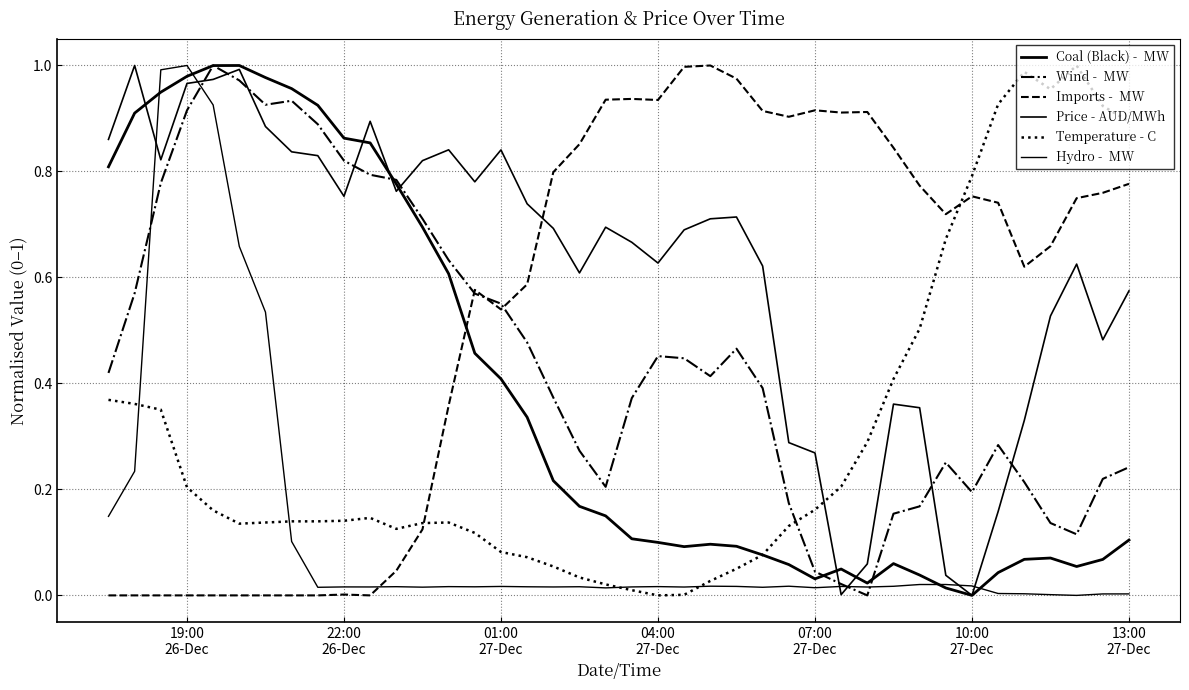

Reading right to left, what are all the values shown in this chart?

Coal (Black) -  MW: 0.1	0.1	0.1	0.1	0.1	0.0	0.0	0.0	0.0	0.1	0.0	0.0	0.0	0.1	0.1	0.1	0.1	0.1	0.1	0.1	0.2	0.2	0.2	0.3	0.4	0.5	0.6	0.7	0.8	0.9	0.9	0.9	1.0	1.0	1.0	1.0	1.0	0.9	0.9	0.8
Wind -  MW: 0.2	0.2	0.1	0.1	0.2	0.3	0.2	0.3	0.2	0.2	0.0	0.0	0.0	0.2	0.4	0.5	0.4	0.4	0.5	0.4	0.2	0.3	0.4	0.5	0.6	0.6	0.6	0.7	0.8	0.8	0.8	0.9	0.9	0.9	1.0	1.0	0.9	0.8	0.6	0.4
Imports -  MW: 0.8	0.8	0.7	0.7	0.6	0.7	0.8	0.7	0.8	0.8	0.9	0.9	0.9	0.9	0.9	1.0	1.0	1.0	0.9	0.9	0.9	0.9	0.8	0.6	0.5	0.6	0.4	0.1	0.0	0.0	0.0	0.0	0.0	0.0	0.0	0.0	0.0	0.0	0.0	0.0
Price - AUD/MWh: 0.6	0.5	0.6	0.5	0.3	0.2	0.0	0.0	0.4	0.4	0.1	0.0	0.3	0.3	0.6	0.7	0.7	0.7	0.6	0.7	0.7	0.6	0.7	0.7	0.8	0.8	0.8	0.8	0.8	0.9	0.8	0.8	0.8	0.9	1.0	1.0	1.0	0.8	1.0	0.9
Temperature - C: 0.9	0.9	1.0	1.0	1.0	0.9	0.8	0.7	0.5	0.4	0.3	0.2	0.2	0.1	0.1	0.1	0.0	0.0	0.0	0.0	0.0	0.0	0.1	0.1	0.1	0.1	0.1	0.1	0.1	0.1	0.1	0.1	0.1	0.1	0.1	0.2	0.2	0.4	0.4	0.4
Hydro -  MW: 0.0	0.0	0.0	0.0	0.0	0.0	0.0	0.0	0.0	0.0	0.0	0.0	0.0	0.0	0.0	0.0	0.0	0.0	0.0	0.0	0.0	0.0	0.0	0.0	0.0	0.0	0.0	0.0	0.0	0.0	0.0	0.0	0.1	0.5	0.7	0.9	1.0	1.0	0.2	0.1